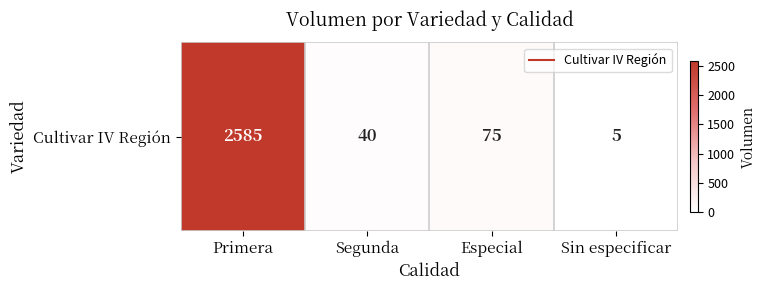

Reading right to left, what are all the values shown in this chart?

5	75	40	2585